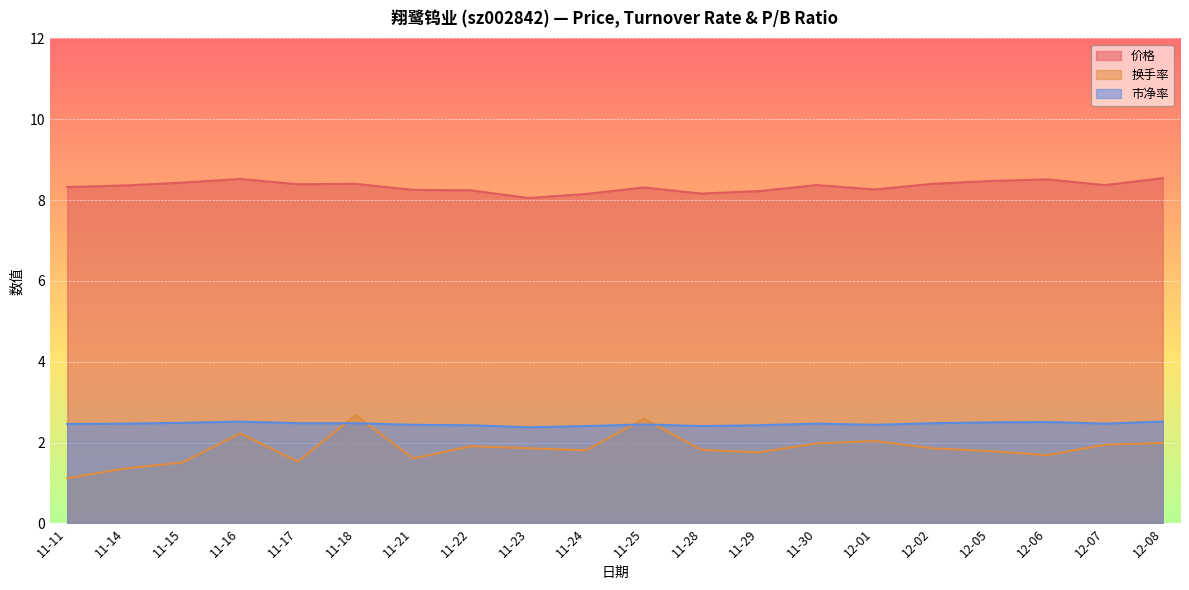

What is the maximum value shown in the chart?

8.5